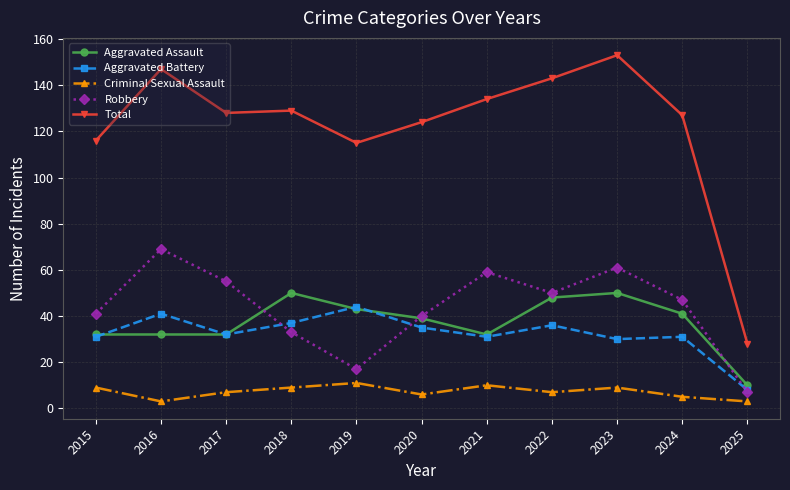

In Robbery, how many points are lower than both neighbors (excluding endpoints)?

2